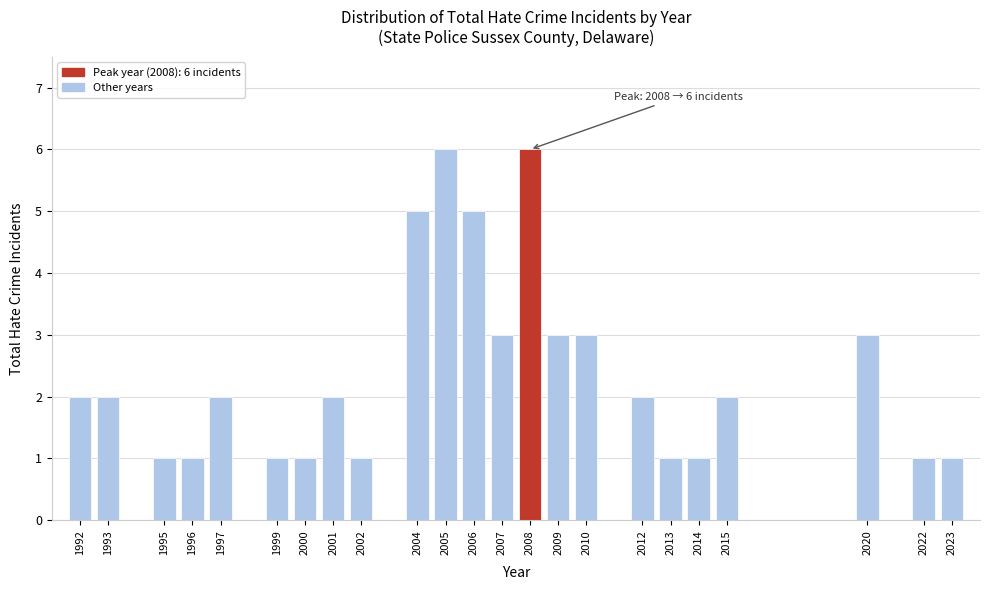

Reading right to left, transcribe all the data shown in this chart.

2023=1	2022=1	2020=3	2015=2	2014=1	2013=1	2012=2	2010=3	2009=3	2008=6	2007=3	2006=5	2005=6	2004=5	2002=1	2001=2	2000=1	1999=1	1997=2	1996=1	1995=1	1993=2	1992=2